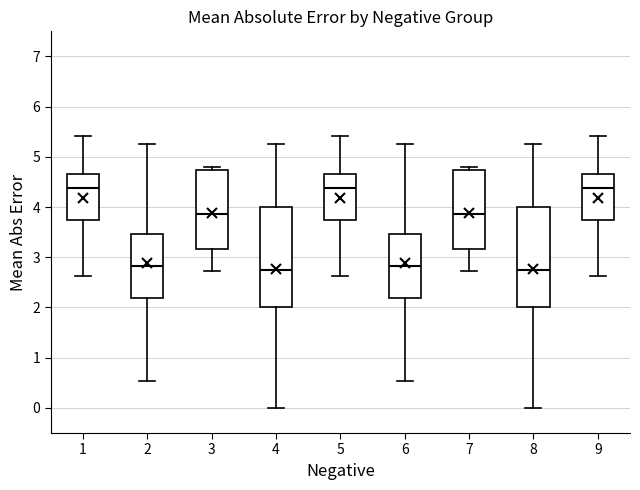

Where is the lower edge of the box at x = 2 on the y-axis? The values are not printed on the chart, so give them approximately, as read against the axis.

2.2